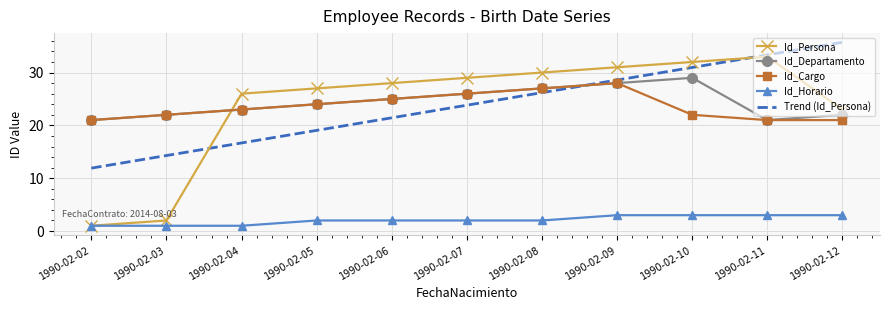

True or false: Id_Horario and Trend (Id_Persona) intersect in this chart.

False